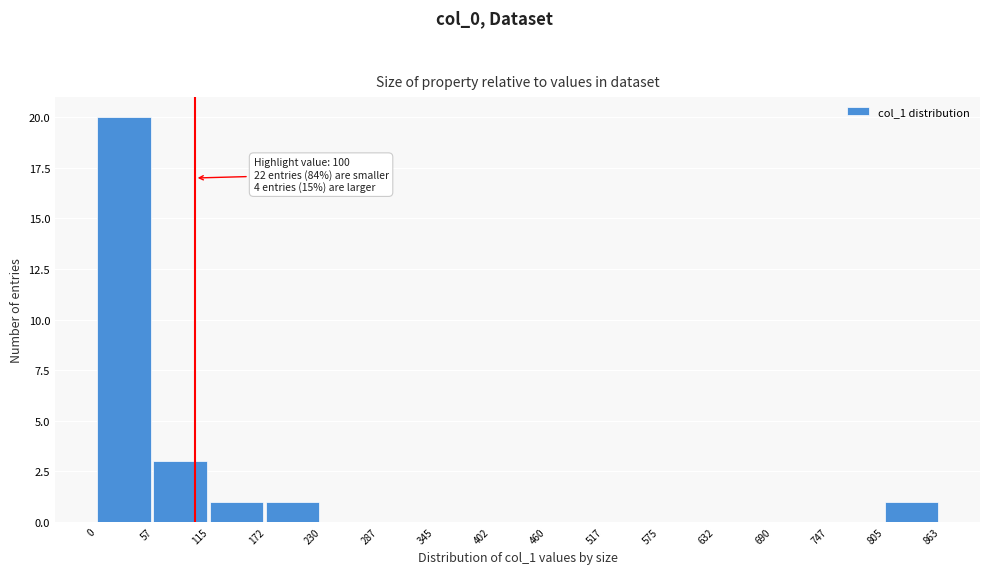

Over which range of the x-axis is the bar tallest?

0 to 57